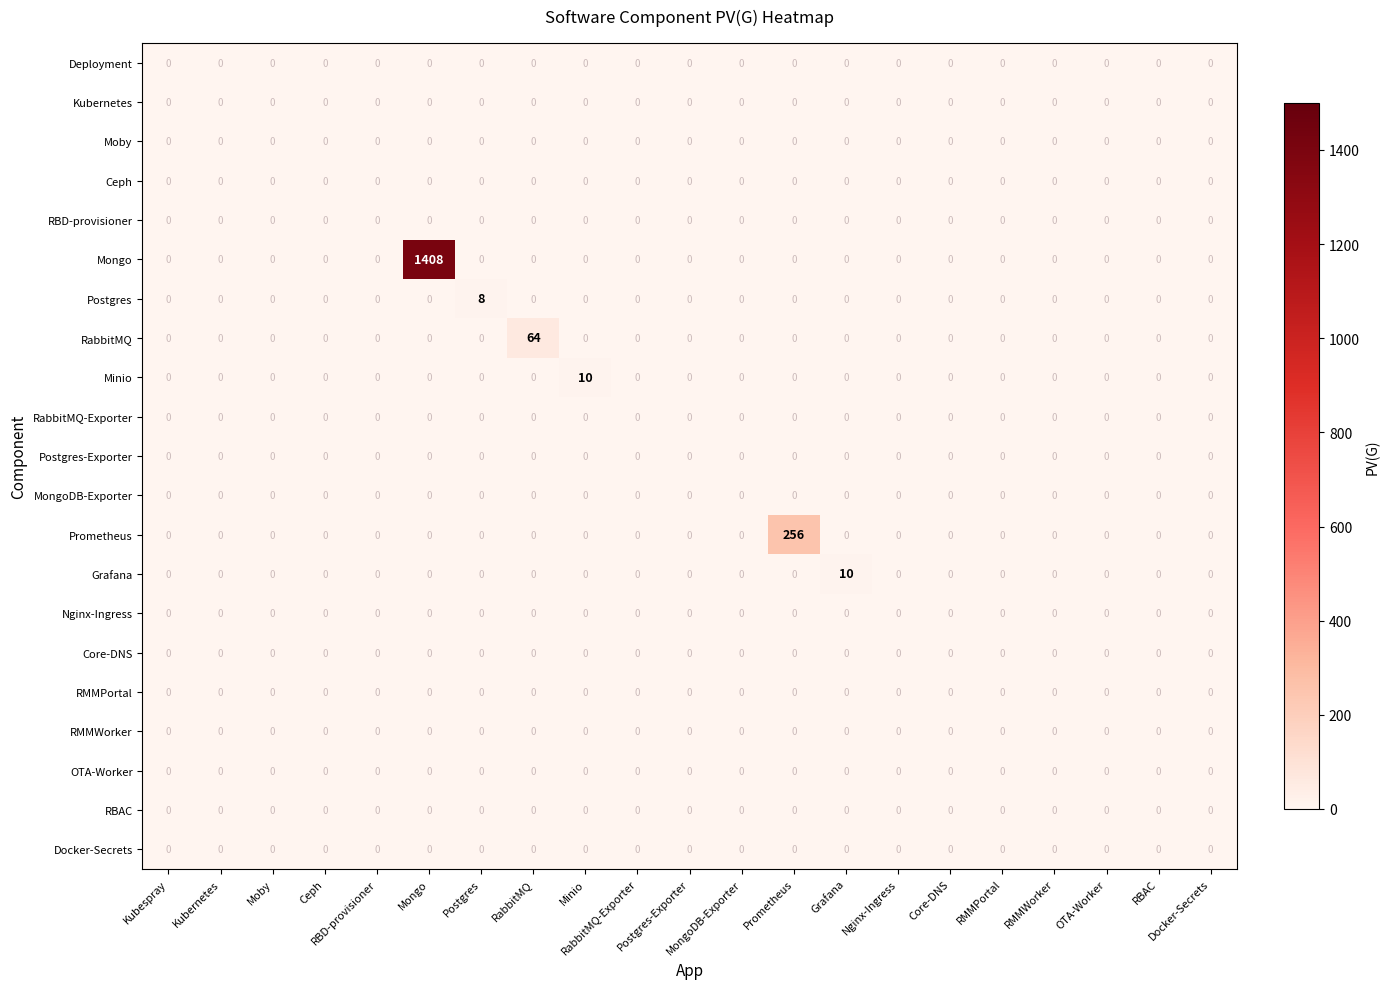

Which series has the largest total across all categories?

Mongo